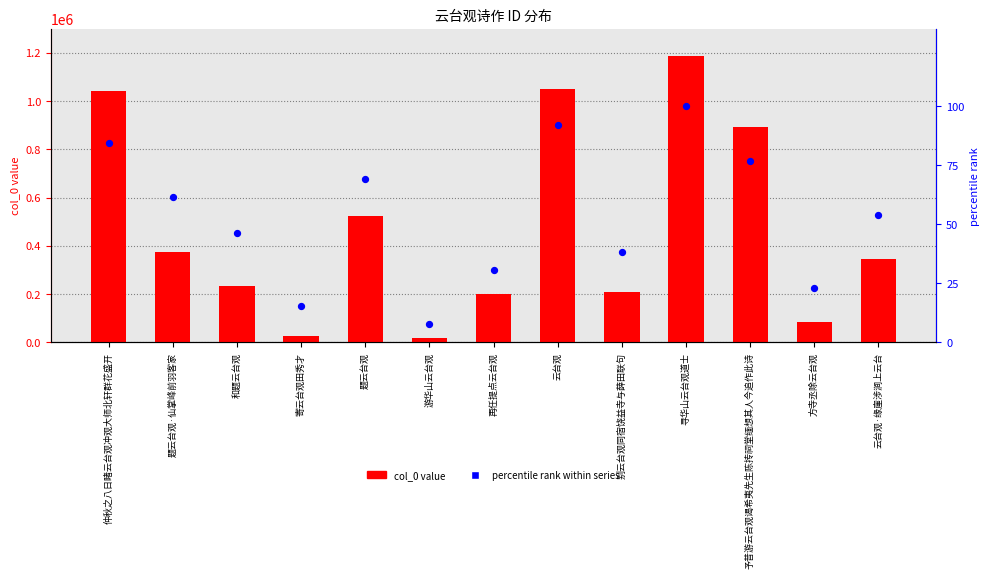

Which series contains the highest Y value?

col_0 value